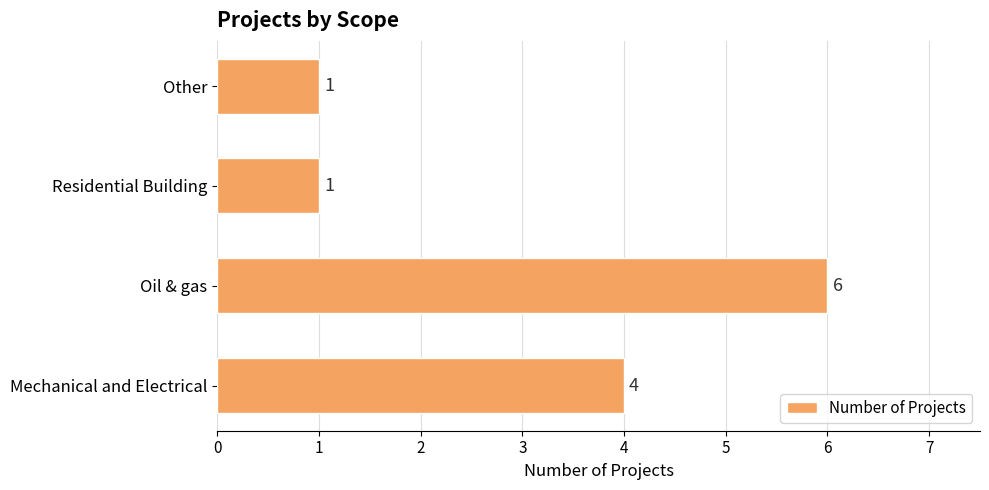

How many data points are less than 4?

2